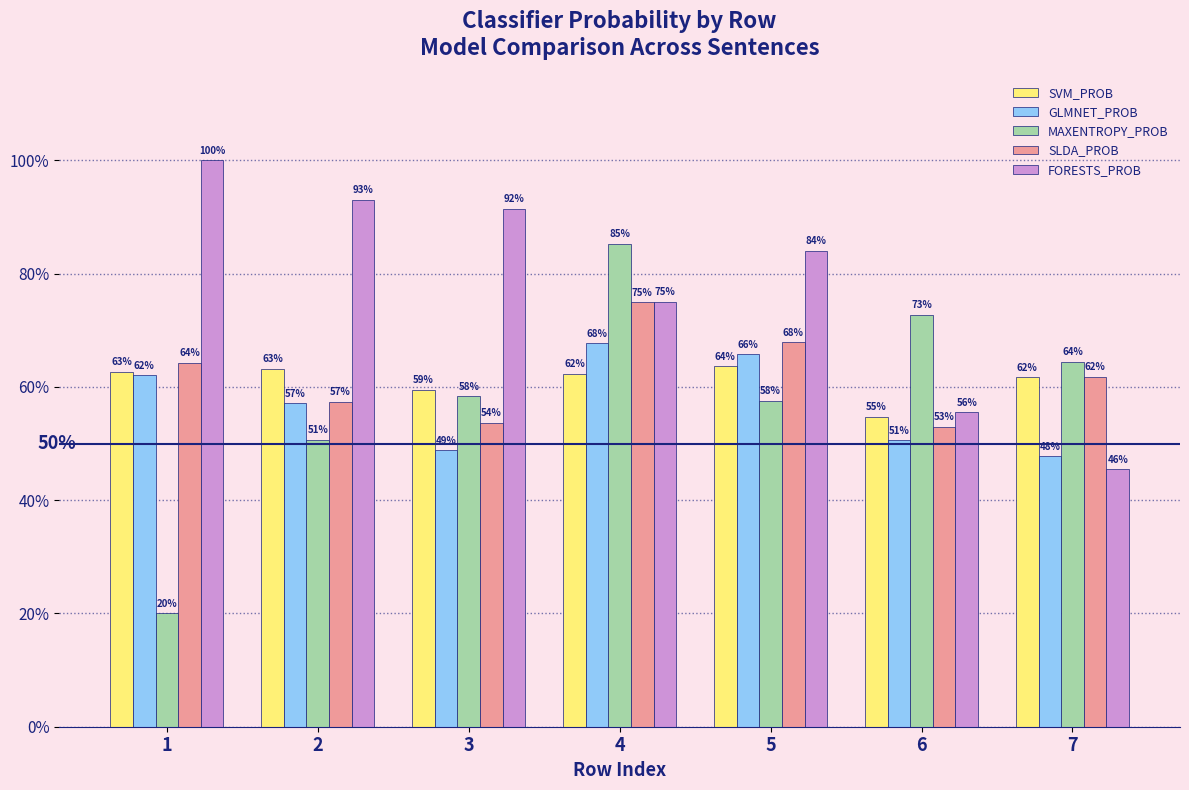

What is the approximate value of SVM_PROB at 4?

0.6